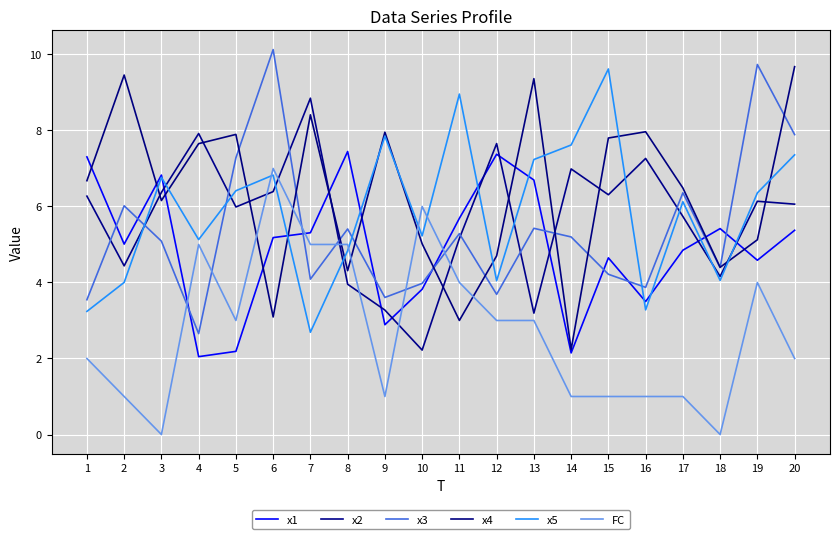

What is the value of the FC point at the 10th from the left?

6.0